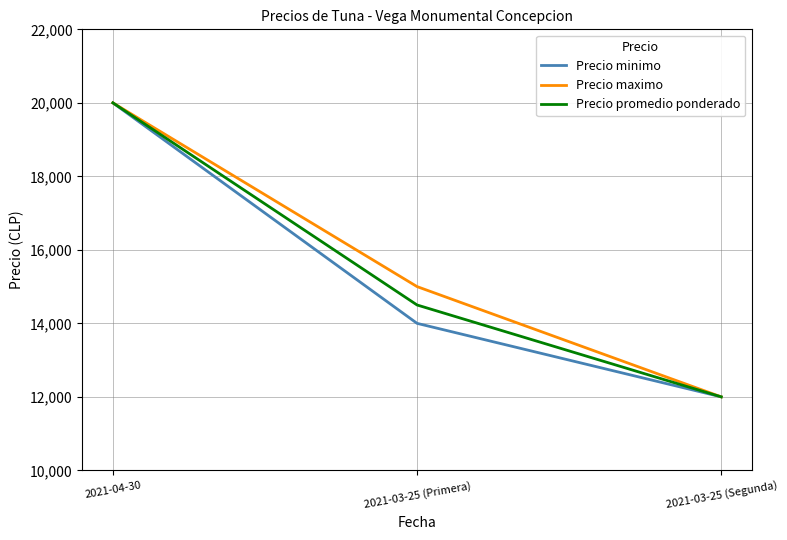

How many lines are shown in the chart?

3